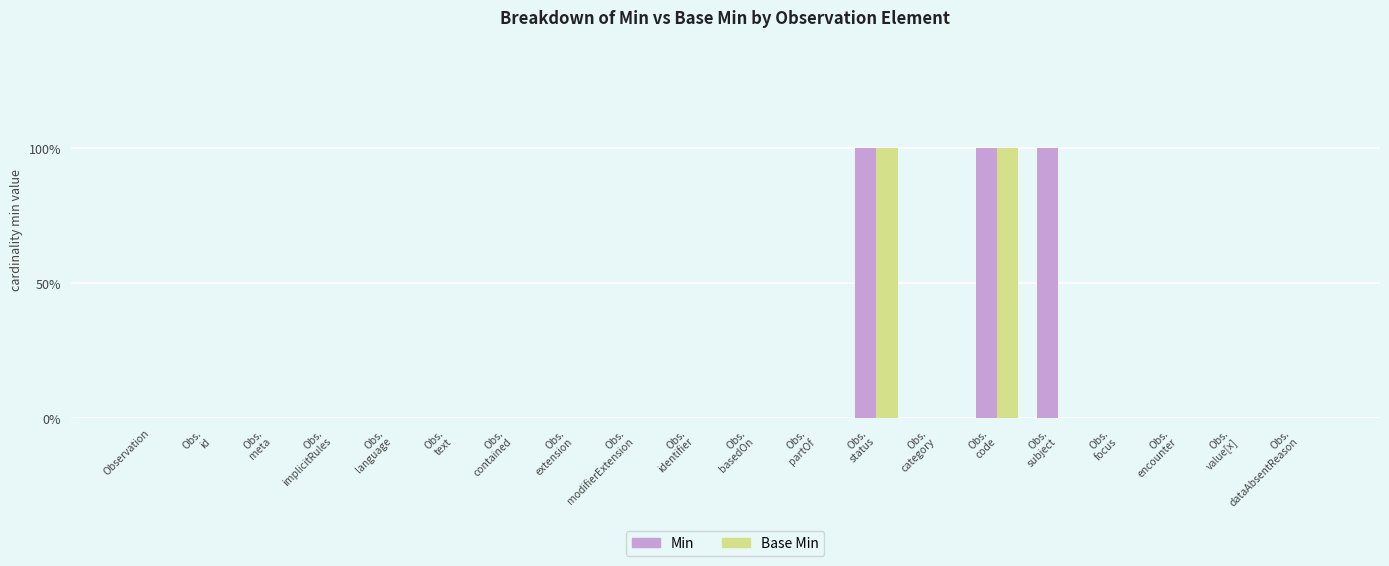

What are all the series names shown in the legend?

Min, Base Min